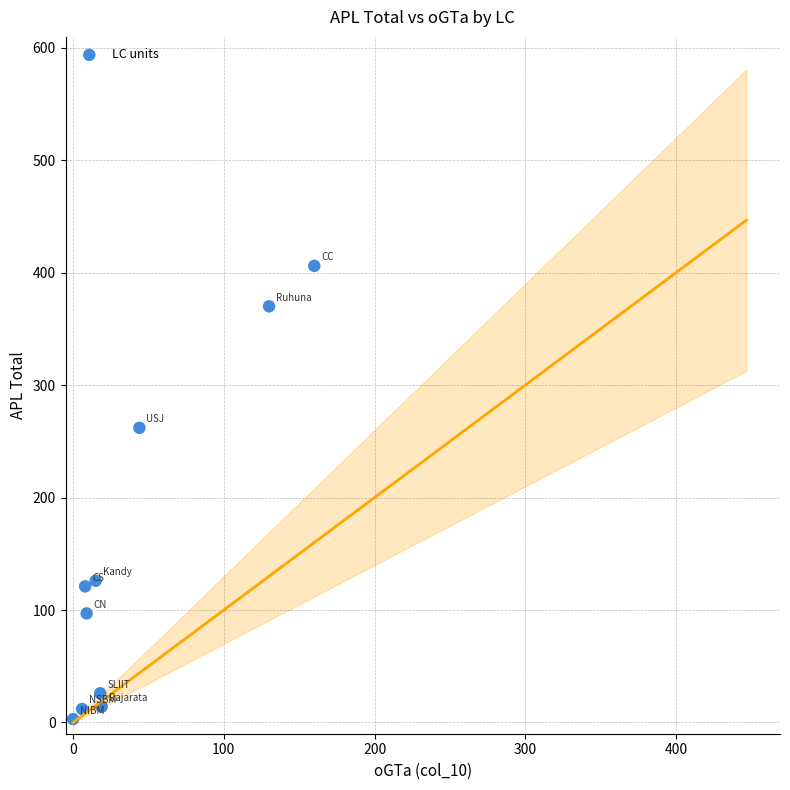

What is the average Y value?

144